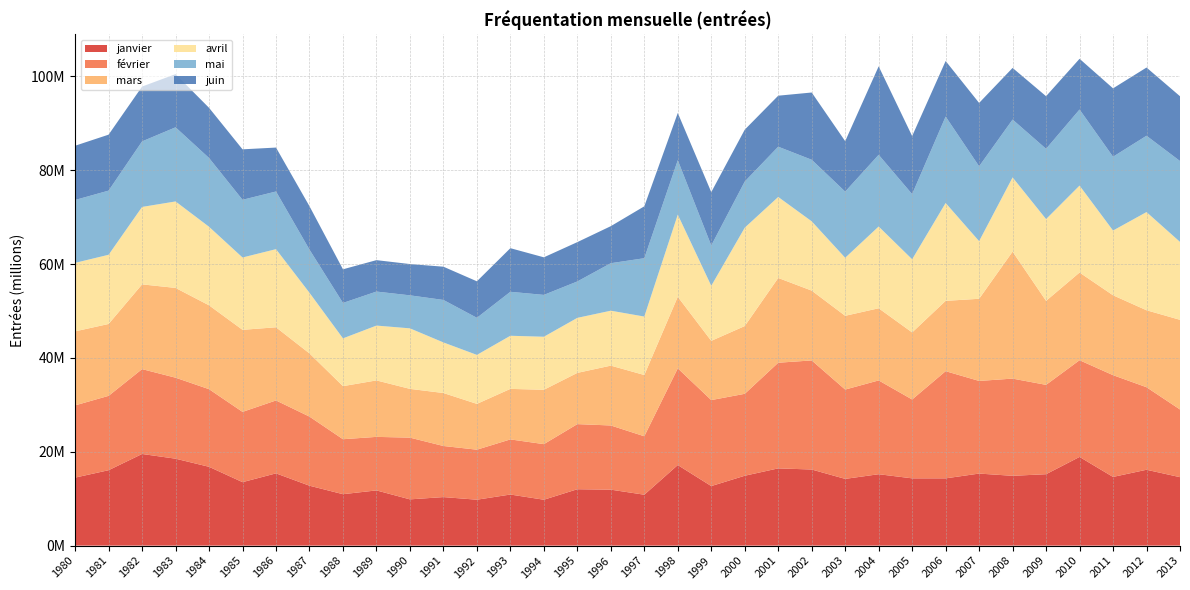

Reading right to left, transcribe all the data shown in this chart.

janvier: 2013=14585535	2012=16164591	2011=14636545	2010=18898681	2009=15216589	2008=14873135	2007=15352152	2006=14332212	2005=14333038	2004=15214187	2003=14218466	2002=16217059	2001=16458212	2000=14888543	1999=12686772	1998=17166544	1997=10845806	1996=11924100	1995=12015595	1994=9778002	1993=10885200	1992=9784160	1991=10341814	1990=9855243	1989=11763670	1988=10958120	1987=12764180	1986=15395920	1985=13523540	1984=16792580	1983=18521910	1982=19525820	1981=16067760	1980=14492080
février: 2013=14422137	2012=17584697	2011=21682007	2010=20605225	2009=19036020	2008=20712725	2007=19735763	2006=22836779	2005=16802571	2004=19984671	2003=19033819	2002=23242180	2001=22510305	2000=17456992	1999=18321606	1998=20605456	1997=12452200	1996=13674717	1995=13873376	1994=11845010	1993=11745500	1992=10656600	1991=10886520	1990=13152820	1989=11405220	1988=11712220	1987=14723190	1986=15534380	1985=14972470	1984=16540310	1983=17257520	1982=18081640	1981=15842730	1980=15391220
mars: 2013=19102256	2012=16400958	2011=17021517	2010=18681844	2009=17901790	2008=27056406	2007=17505230	2006=14983694	2005=14287243	2004=15372360	2003=15716422	2002=14873734	2001=18064101	2000=14438051	1999=12622277	1998=15248976	1997=13054576	1996=12750381	1995=10917603	1994=11582370	1993=10765000	1992=9758790	1991=11286621	1990=10389317	1989=12033000	1988=11308880	1987=13463780	1986=15589830	1985=17482810	1984=17865650	1983=19126320	1982=18059450	1981=15317260	1980=15768690
avril: 2013=16604306	2012=20918779	2011=13795533	2010=18527967	2009=17420020	2008=15810985	2007=12282207	2006=20852478	2005=15590866	2004=17422519	2003=12364760	2002=14765915	2001=17257532	2000=20957971	1999=11727716	1998=17508118	1997=12453375	1996=11707283	1995=11723590	1994=11300950	1993=11319500	1992=10438500	1991=10778690	1990=12897221	1989=11683420	1988=10182460	1987=12922120	1986=16649410	1985=15412100	1984=16738940	1983=18428750	1982=16497530	1981=14742860	1980=14597880
mai: 2013=17228013	2012=16262267	2011=15724787	2010=16206520	2009=14969396	2008=12327157	2007=15947300	2006=18412368	2005=13875268	2004=15274035	2003=14094123	2002=13115843	2001=10707274	2000=9832192	1999=8588576	1998=11587763	1997=12432429	1996=10119748	1995=7754064	1994=8915954	1993=9365620	1992=7901050	1991=9051546	1990=7032864	1989=7245736	1988=7544170	1987=9193500	1986=12284130	1985=12289900	1984=14652540	1983=15795400	1982=13964070	1981=13668160	1980=13396210
juin: 2013=13807972	2012=14533942	2011=14570034	2010=10810074	2009=11213726	2008=11003643	2007=13500317	2006=11839498	2005=12374658	2004=18854435	2003=10748361	2002=14331263	2001=10868786	2000=11052714	1999=11372354	1998=10064824	1997=11058873	1996=7891975	1995=8382406	1994=8006753	1993=9294690	1992=7779350	1991=7086121	1990=6665212	1989=6697164	1988=7171300	1987=9248250	1986=9360750	1985=10756340	1984=10691210	1983=11327450	1982=11686800	1981=11926230	1980=11559150